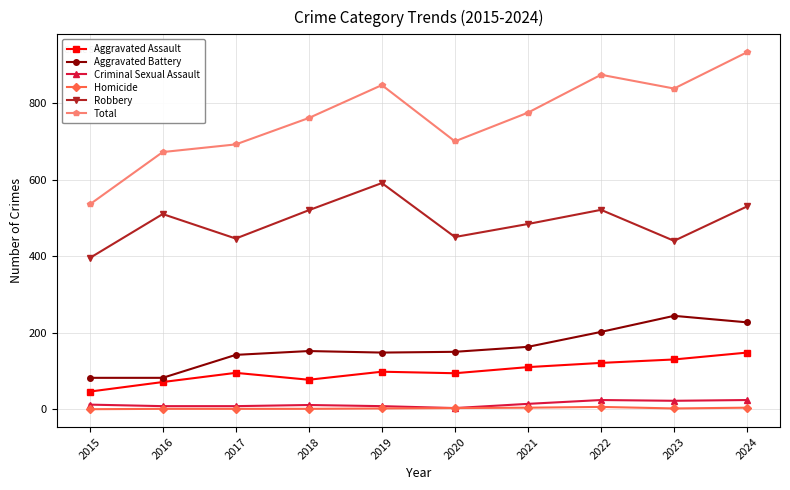

Rank the series at 2024 from highest to lowest value.

Total, Robbery, Aggravated Battery, Aggravated Assault, Criminal Sexual Assault, Homicide